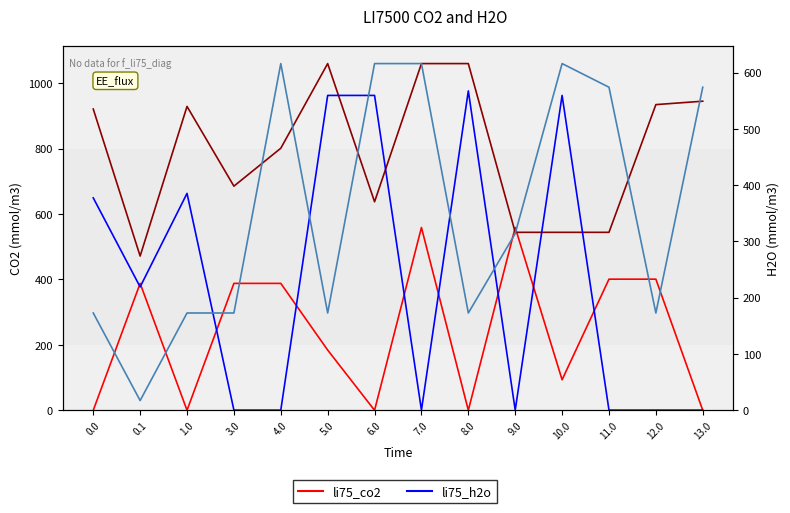

How many interior local valleys does the li75_co2_10 series have?

4